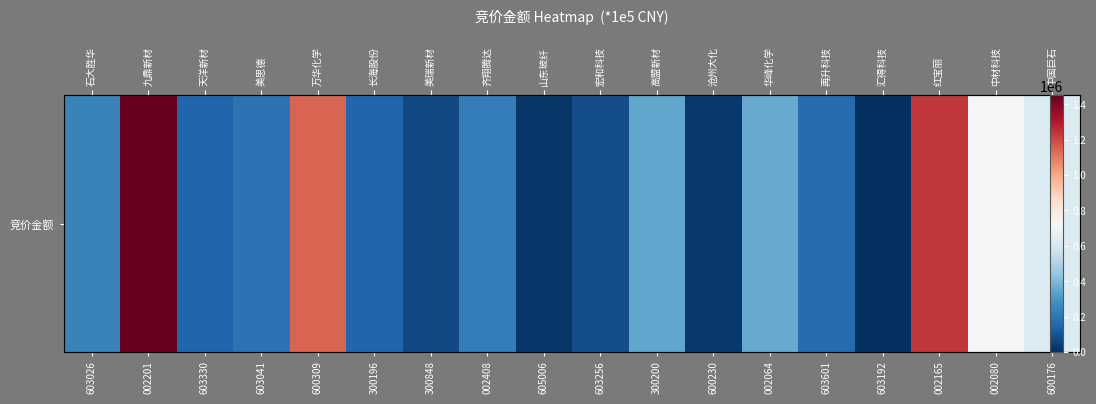

How many positive values are there?

17